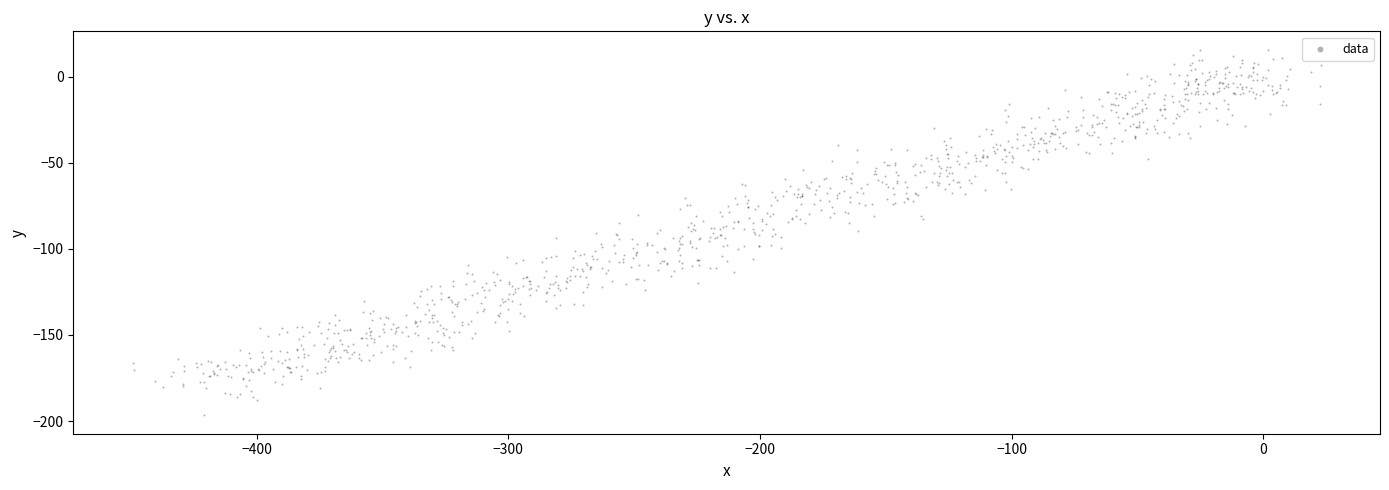

What is the range of Y values (max minus min)?

212.6